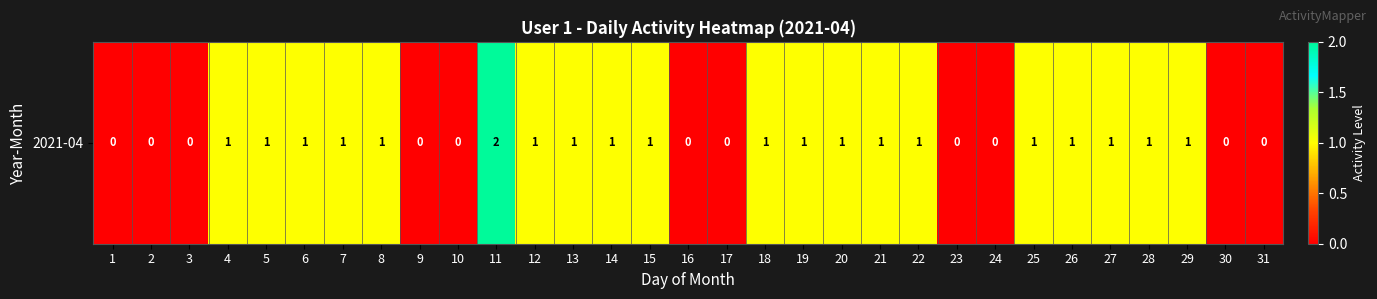

How many values are between 0 and 1?

30